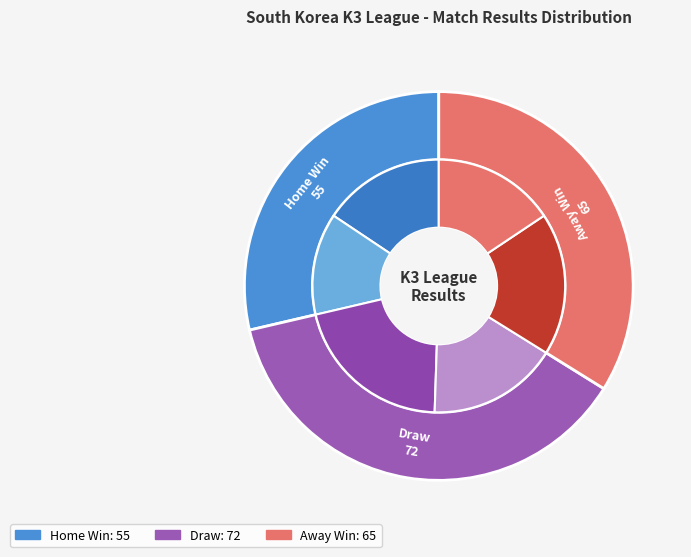

Is there any slice that represents more than half of the pie?

No